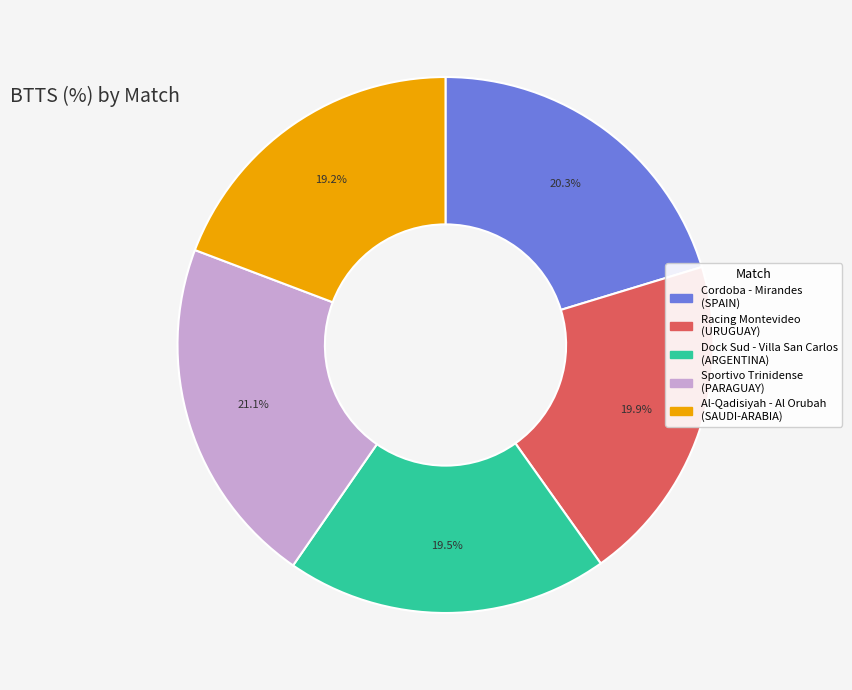

Does any single category account for the majority?

No